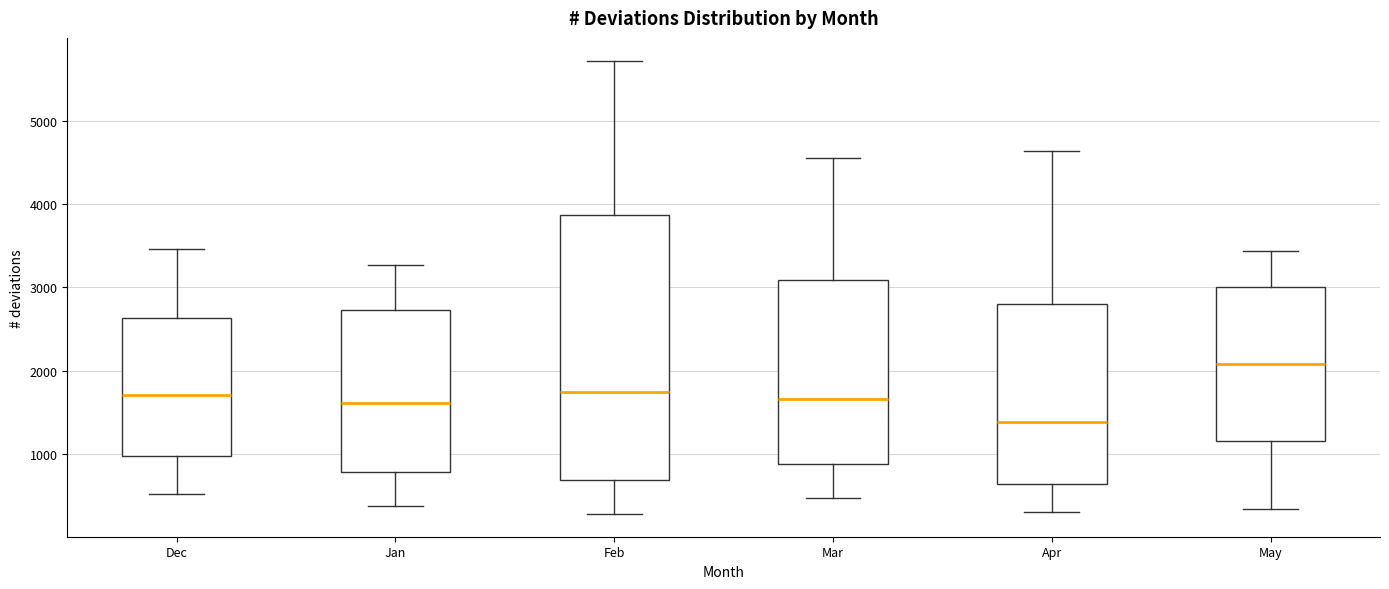

Reading left to right, read every box against the y-axis: the position of its median line, the range the box covers, and the ends of its whiskers. The values are not printed on the chart, so give them approximately, as read against the axis.

Dec: median 1700, box 1000 to 2600, whiskers 500 to 3500
Jan: median 1600, box 800 to 2700, whiskers 400 to 3300
Feb: median 1700, box 700 to 3900, whiskers 300 to 5700
Mar: median 1700, box 900 to 3100, whiskers 500 to 4600
Apr: median 1400, box 600 to 2800, whiskers 300 to 4600
May: median 2100, box 1200 to 3000, whiskers 300 to 3400